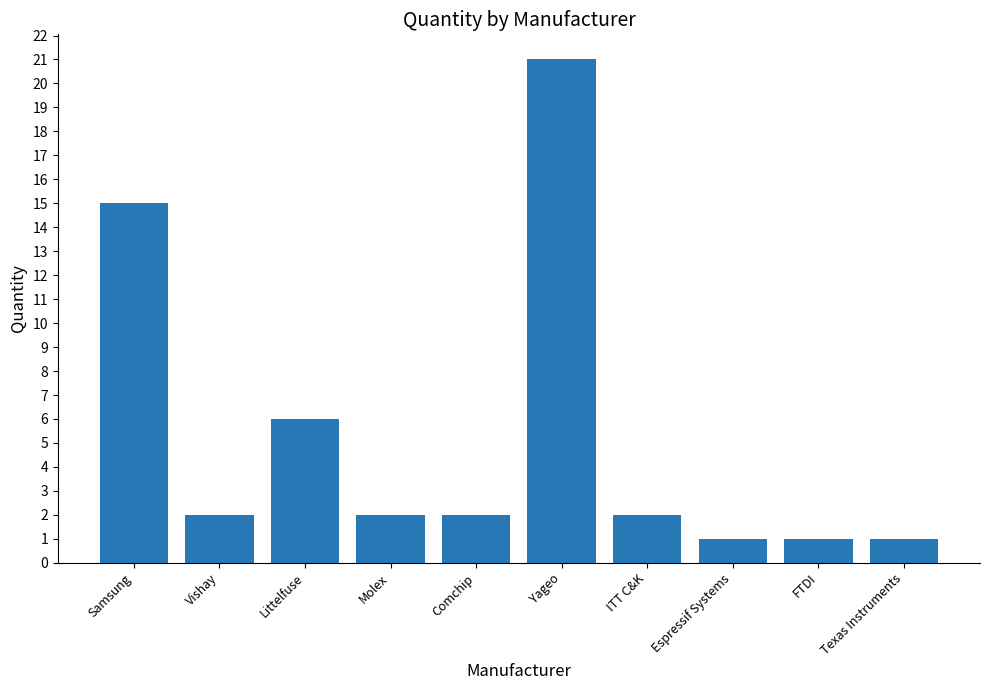

True or false: the data shows 6 at Littelfuse.

True